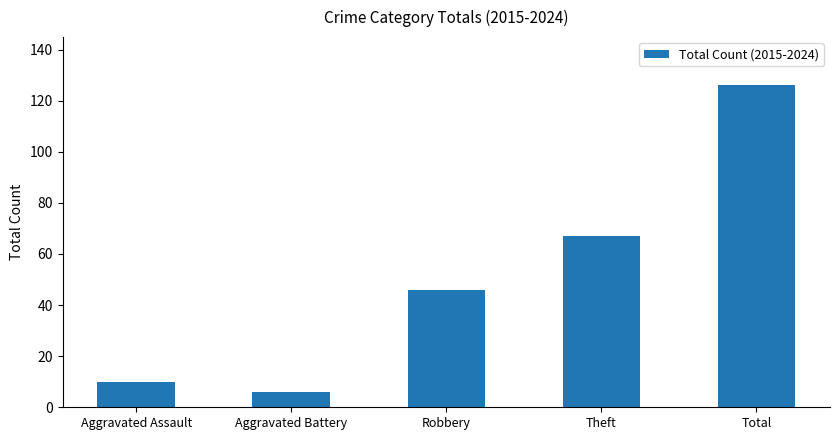

What is the smallest value displayed?

6